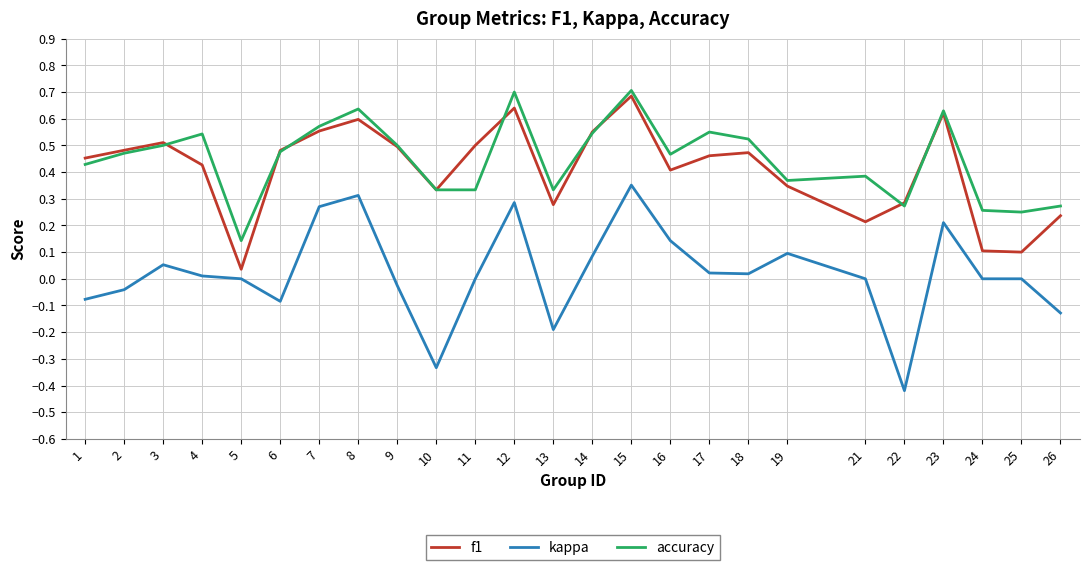

True or false: f1 and kappa cross at least once.

False